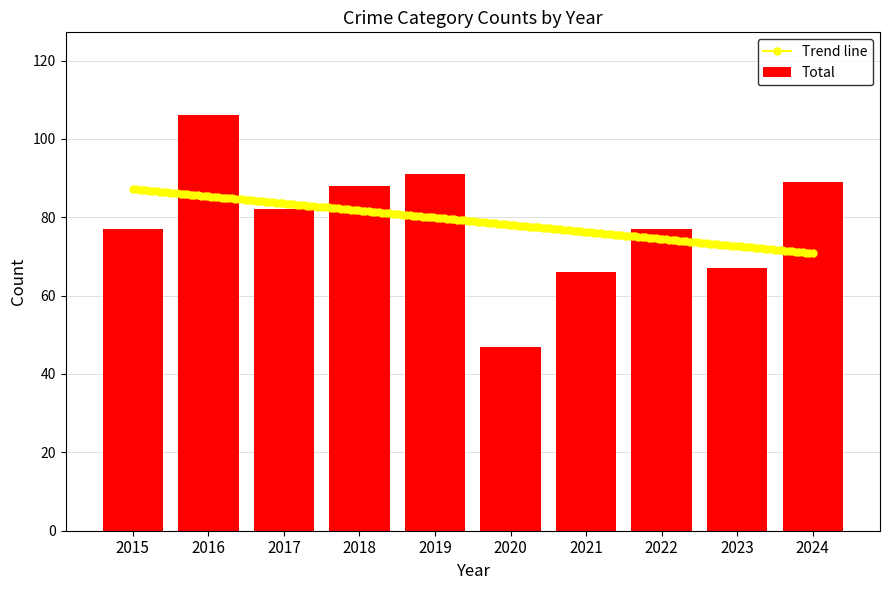

Is it true that Total equals 52 at 2017?

False